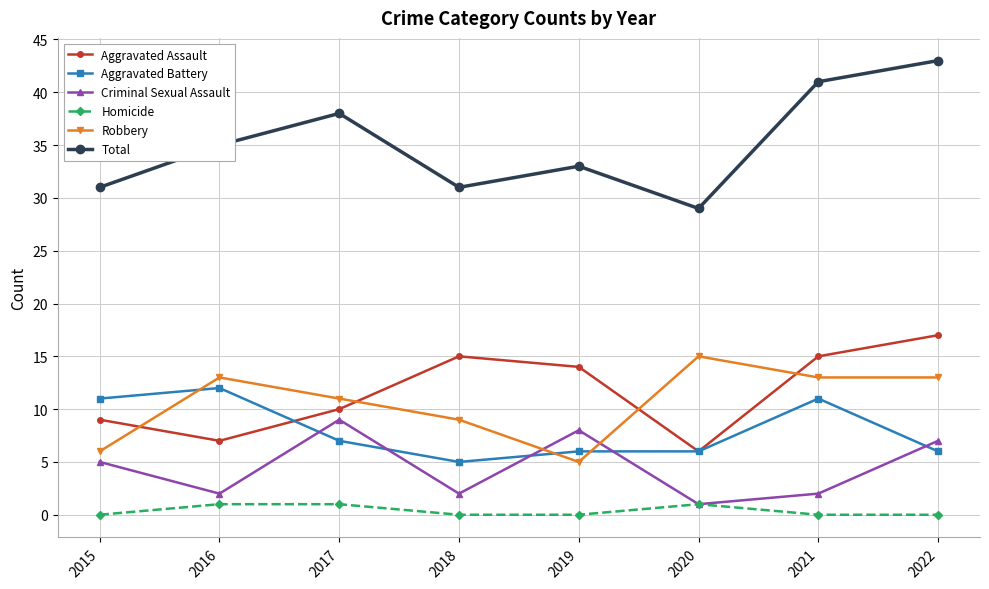

List the series in order of their peak value, highest first.

Total, Aggravated Assault, Robbery, Aggravated Battery, Criminal Sexual Assault, Homicide